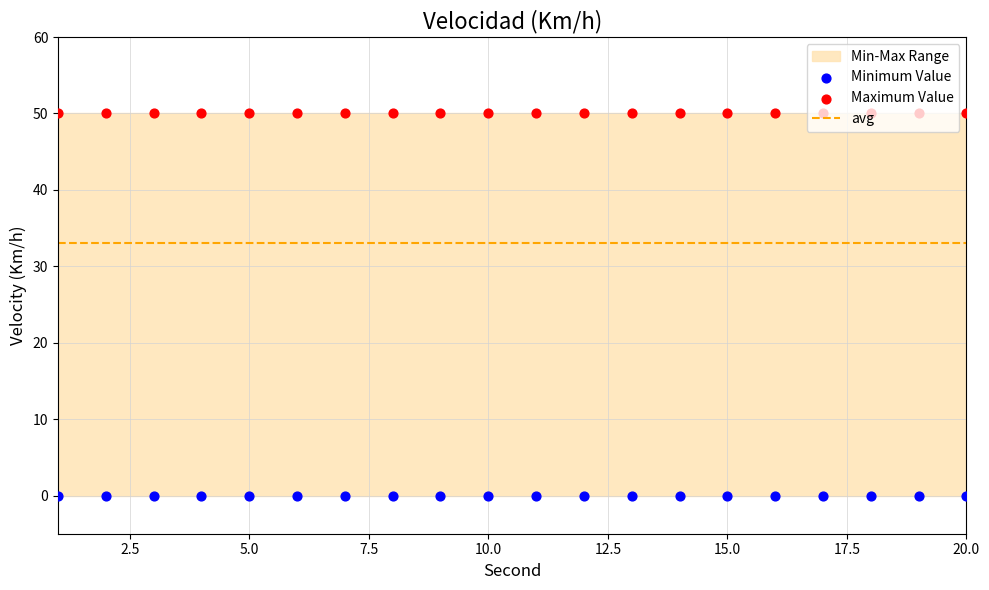

Is the value of Minimum Value at 10 greater than the value of avg at 19?

No